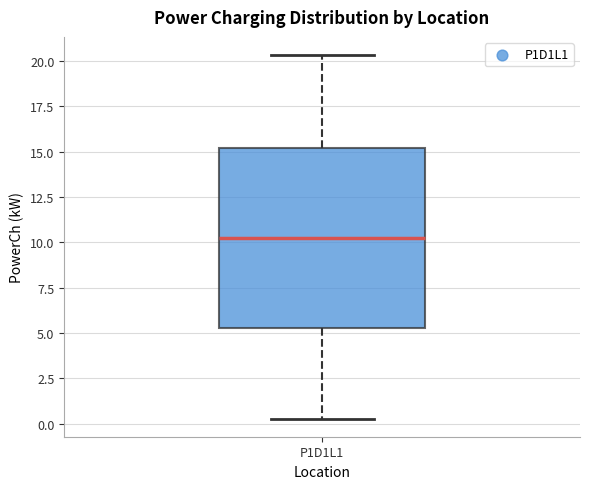

Read this box plot against the y-axis: the position of the median line, the range covered by the box, and the ends of both whiskers. The values are not printed on the chart, so give them approximately, as read against the axis.

median 10.0, box 5.5 to 15.0, whiskers 0.5 to 20.5